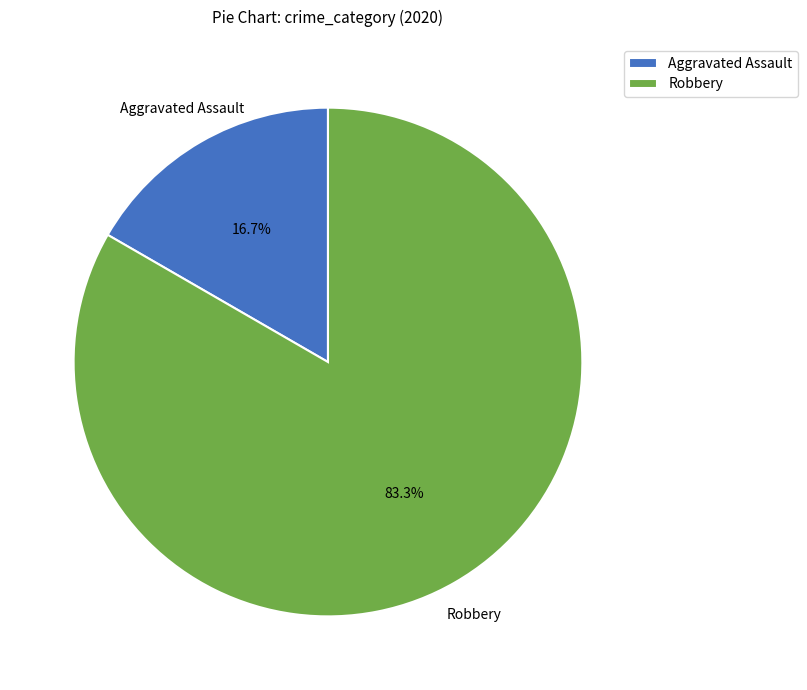

Between Robbery and Aggravated Assault, which is larger?

Robbery